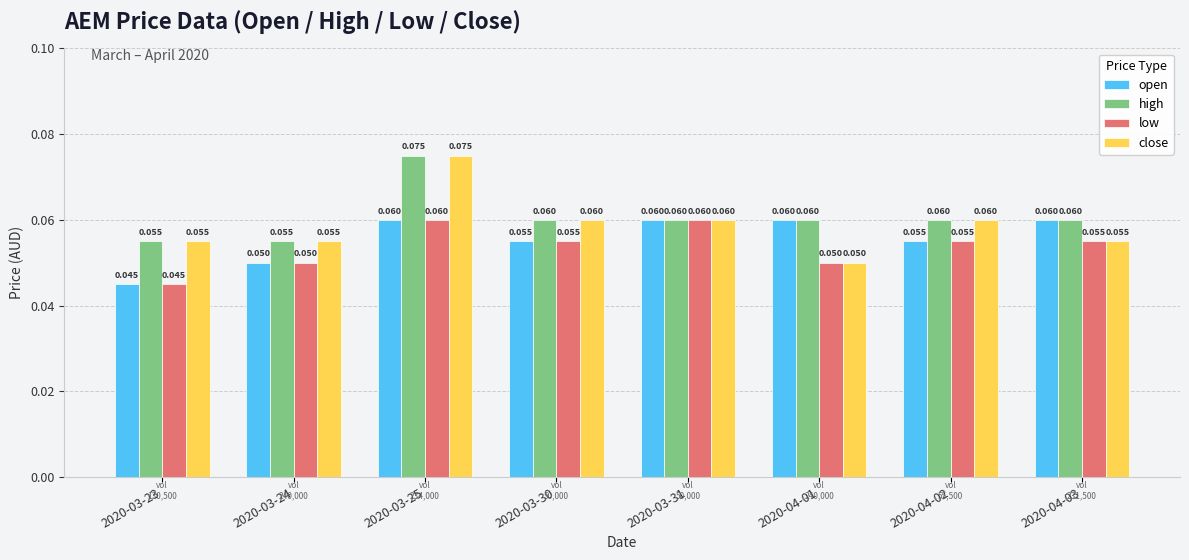

Does the chart contain stacked bars?

No